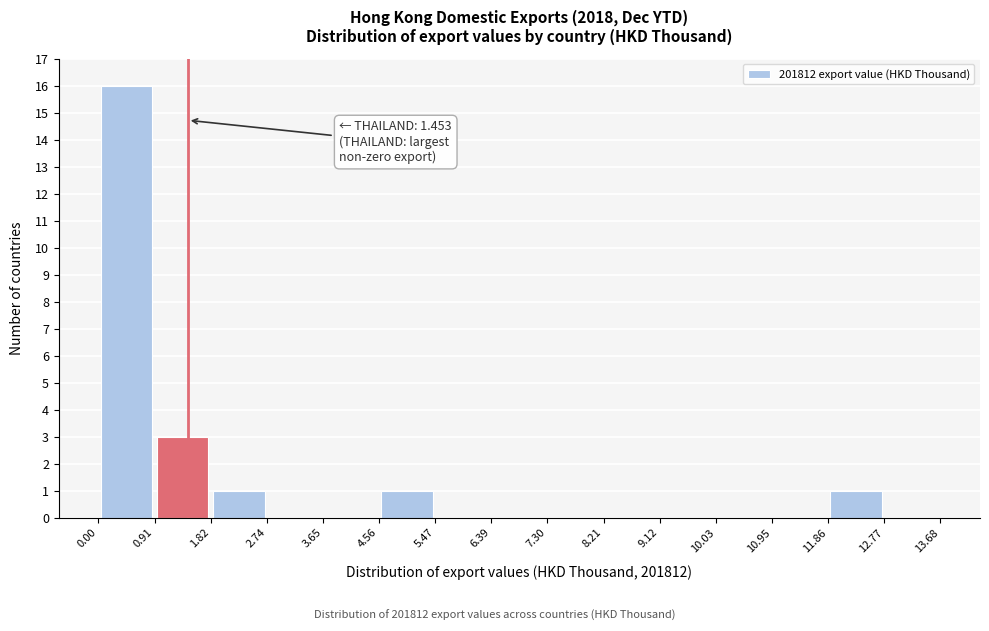

Over which range of the x-axis is the bar tallest?

0.00 to 0.91